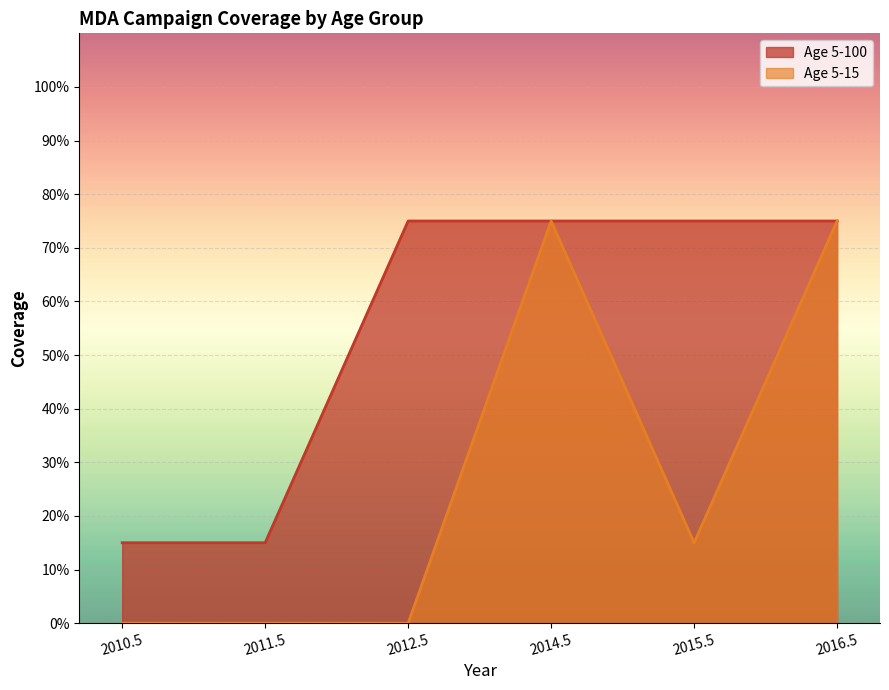

What is the difference between the maximum and second lowest values in the Age 5-100 series?

0.6